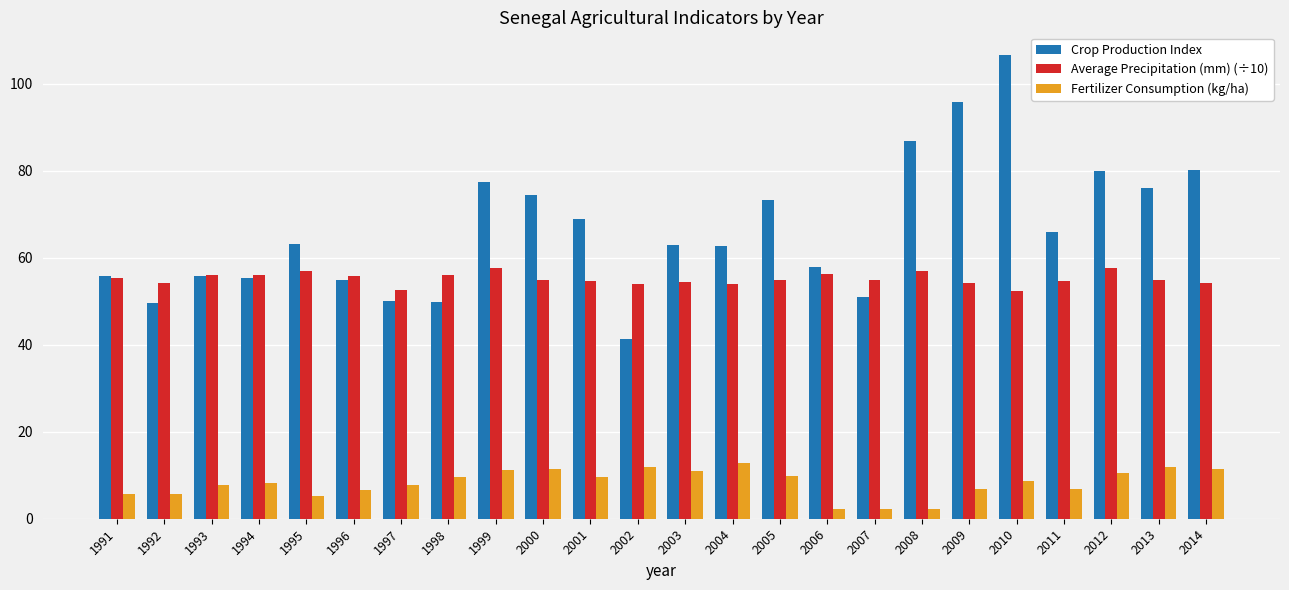

How many bars are there in each group?

3